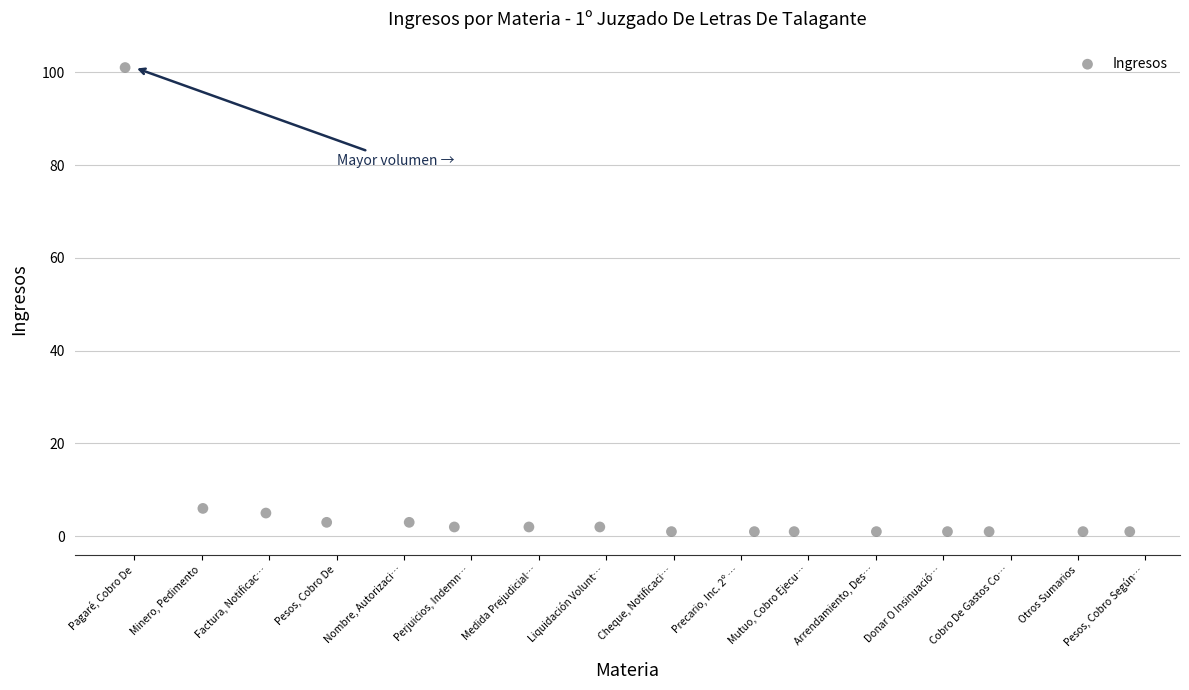

What is the range of Y values (max minus min)?

100